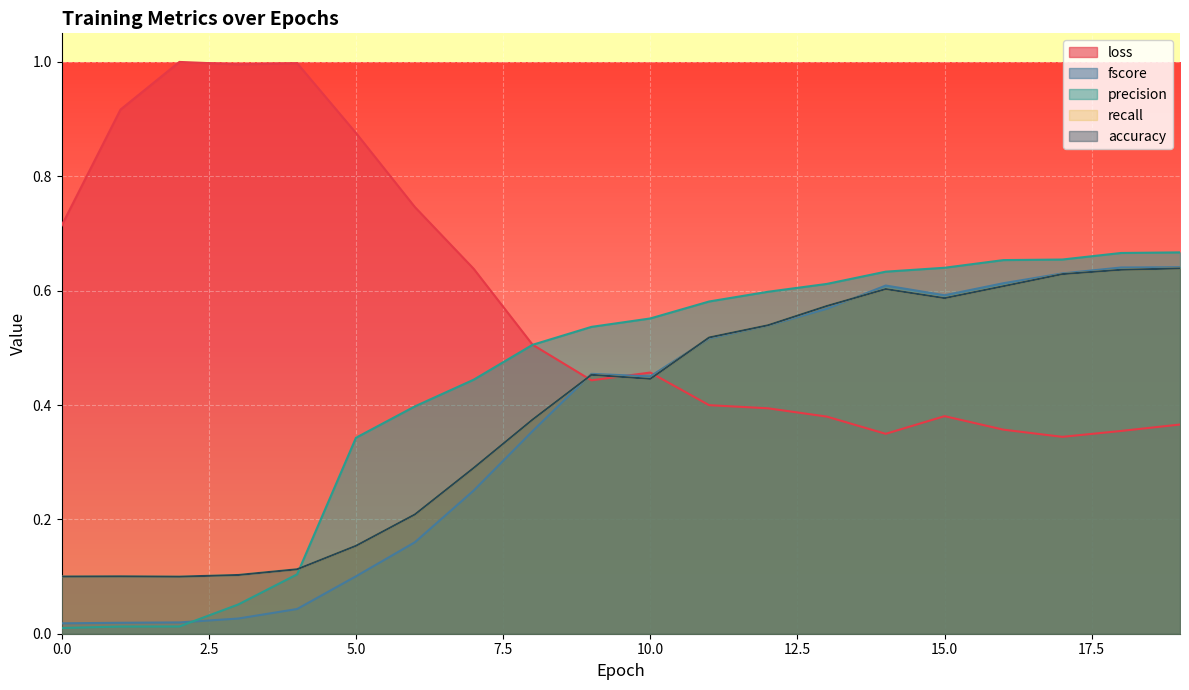

What is the value of the precision point at the 11th from the left?

0.6